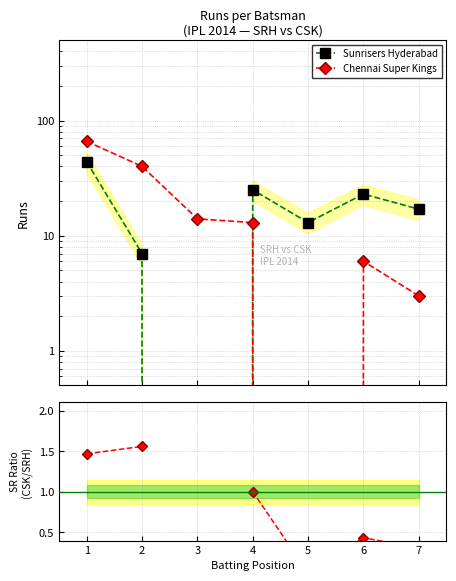

What is the maximum value for Sunrisers Hyderabad?

44.0